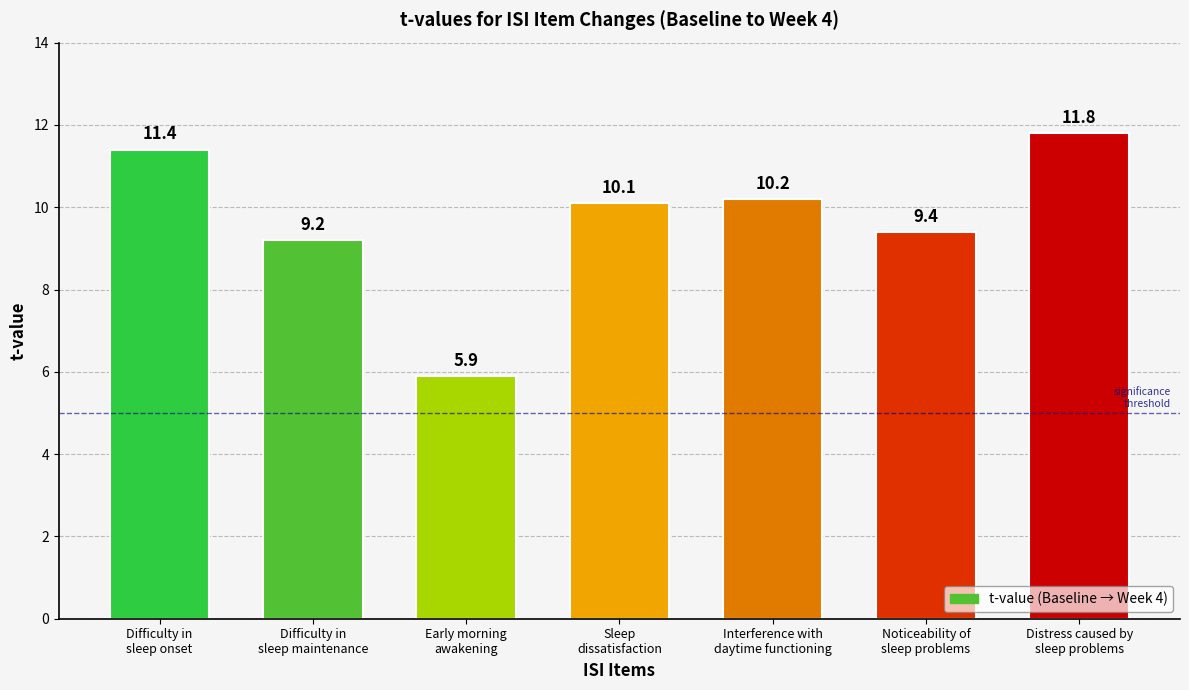

Reading left to right, transcribe all the data shown in this chart.

11.4	9.2	5.9	10.1	10.2	9.4	11.8